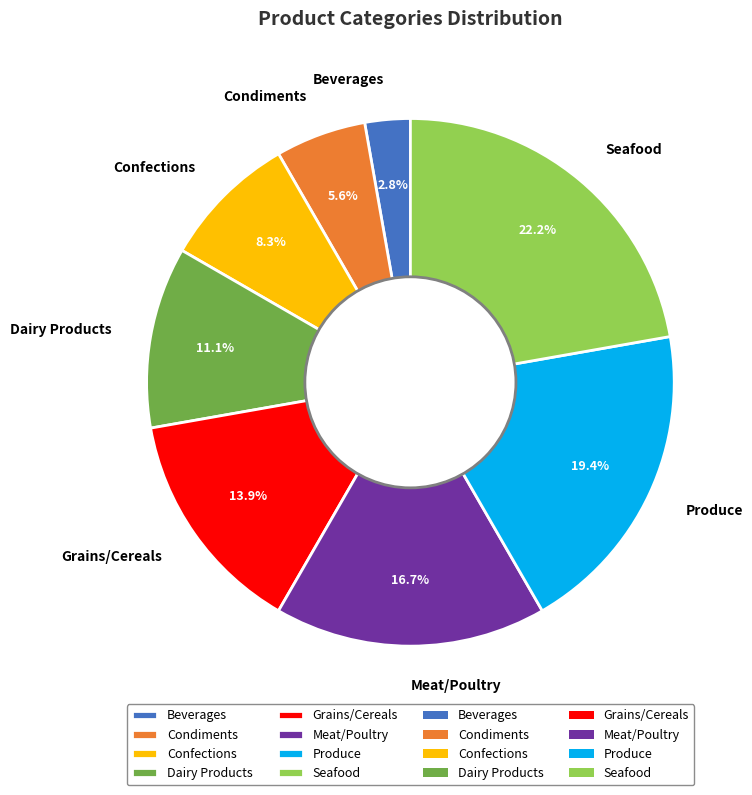

Rank the categories by value from highest to lowest.

Seafood, Produce, Meat/Poultry, Grains/Cereals, Dairy Products, Confections, Condiments, Beverages